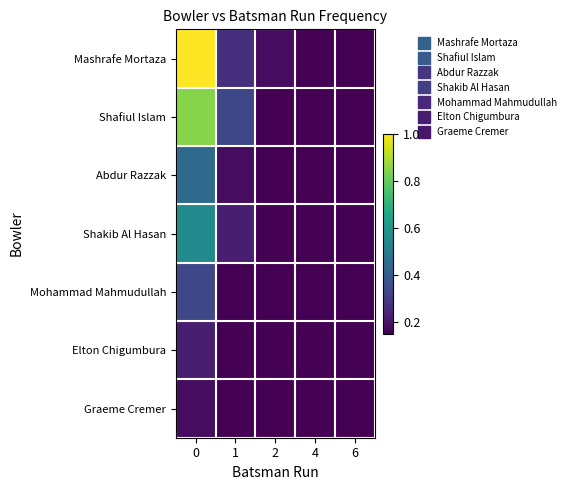

Count the number of categories in the chart.

5